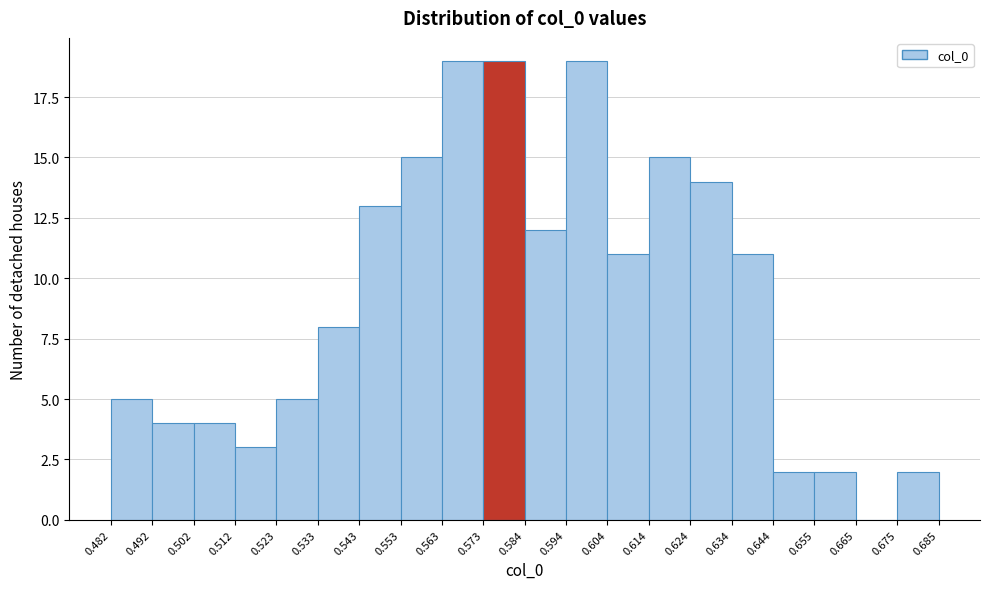

Reading left to right, list every bar in this chart as the range it spans on the x-axis followed by its height. The values are not printed on the chart, so give them approximately, as read against the axis.

0.482 to 0.492: 5
0.492 to 0.502: 4
0.502 to 0.512: 4
0.512 to 0.523: 3
0.523 to 0.533: 5
0.533 to 0.543: 8
0.543 to 0.553: 13
0.553 to 0.563: 15
0.563 to 0.573: 19
0.573 to 0.584: 19
0.584 to 0.594: 12
0.594 to 0.604: 19
0.604 to 0.614: 11
0.614 to 0.624: 15
0.624 to 0.634: 14
0.634 to 0.644: 11
0.644 to 0.655: 2
0.655 to 0.665: 2
0.665 to 0.675: 0
0.675 to 0.685: 2